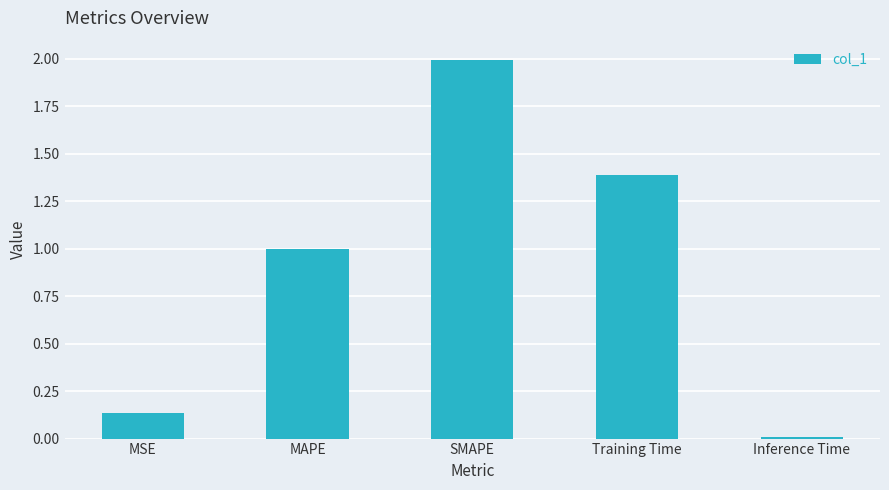

What is the value of the 2nd bar from the left?

1.0